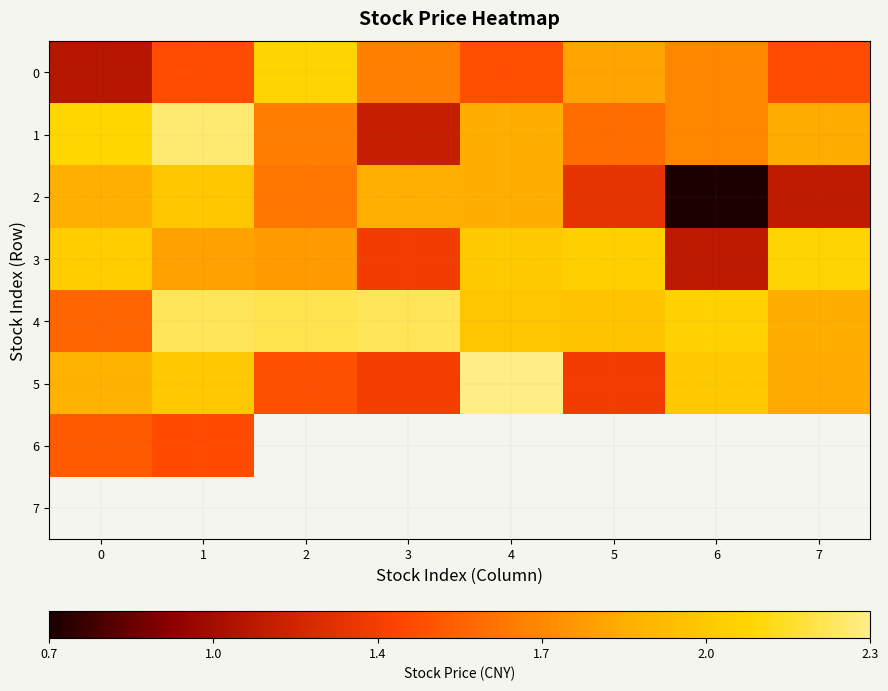

Is it true that 1 equals 1.8 at 7?

True